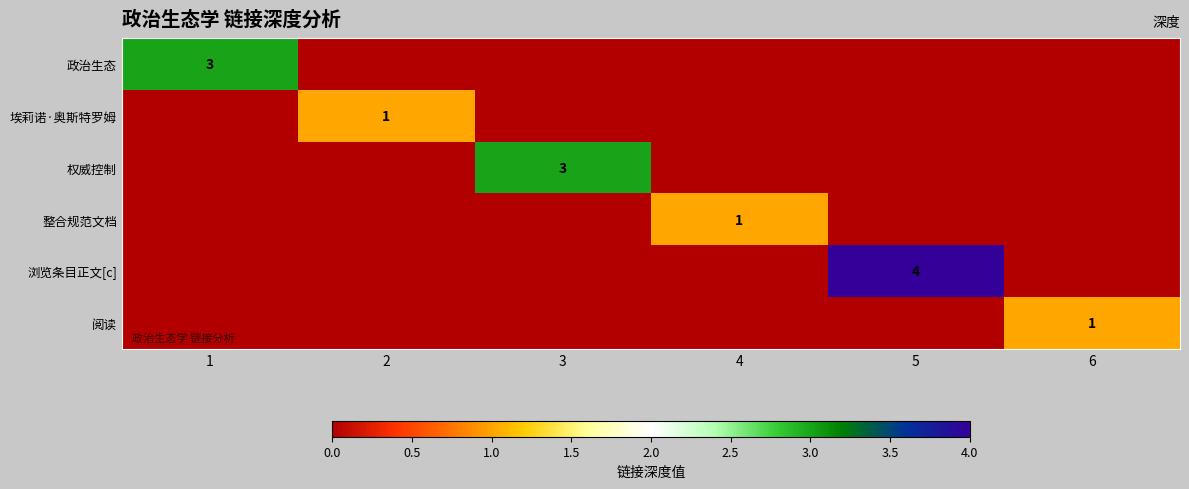

At how many categories does at least one series exceed 1?

3